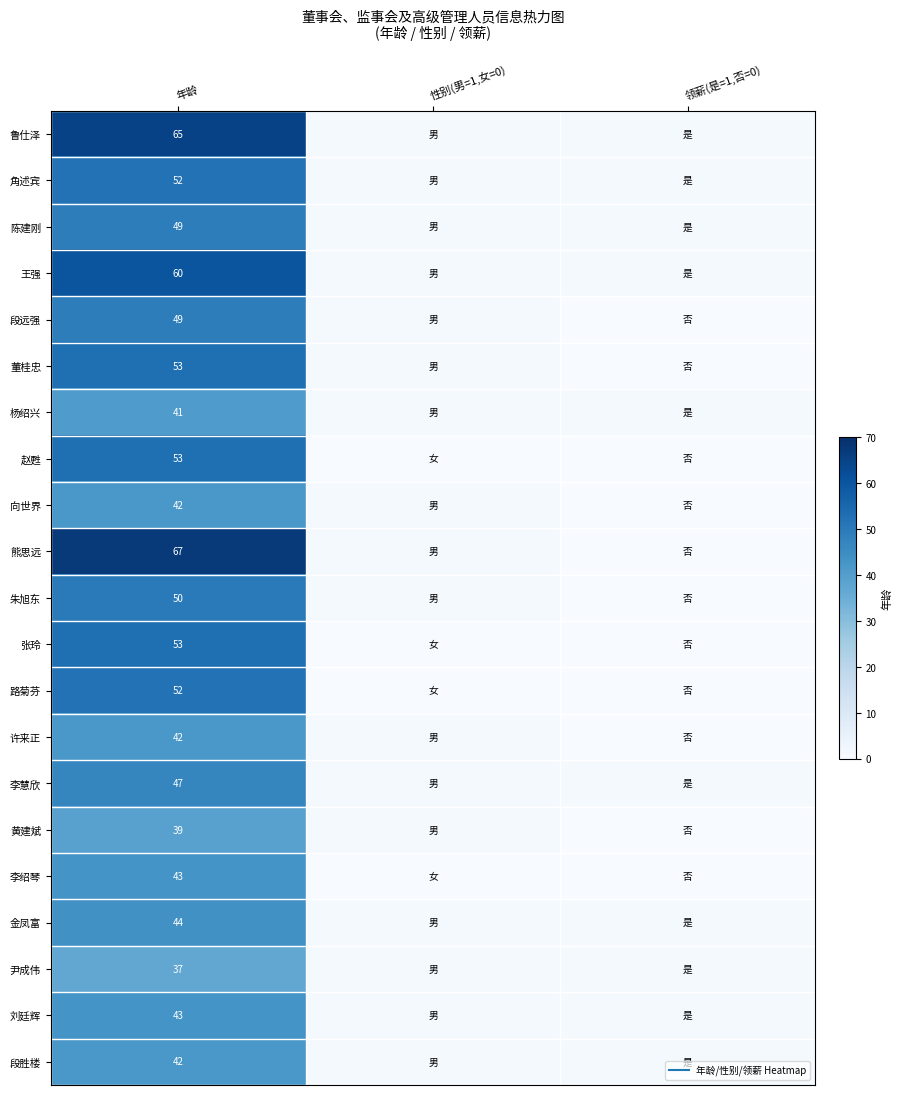

Is it true that 角述宾 equals 0 at 领薪(是=1,否=0)?

False